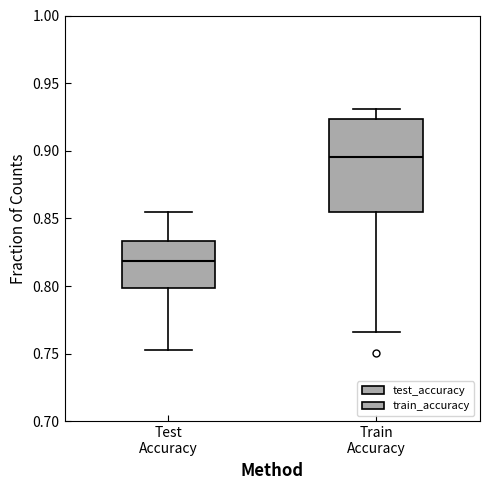

Reading left to right, transcribe this box plot: for each box, give where its median line is, the range the box spans, and where its two whiskers end, as read against the y-axis. The values are not printed on the chart, so give them approximately, as read against the axis.

Test Accuracy: median 0.820, box 0.800 to 0.835, whiskers 0.750 to 0.855
Train Accuracy: median 0.895, box 0.855 to 0.925, whiskers 0.765 to 0.930